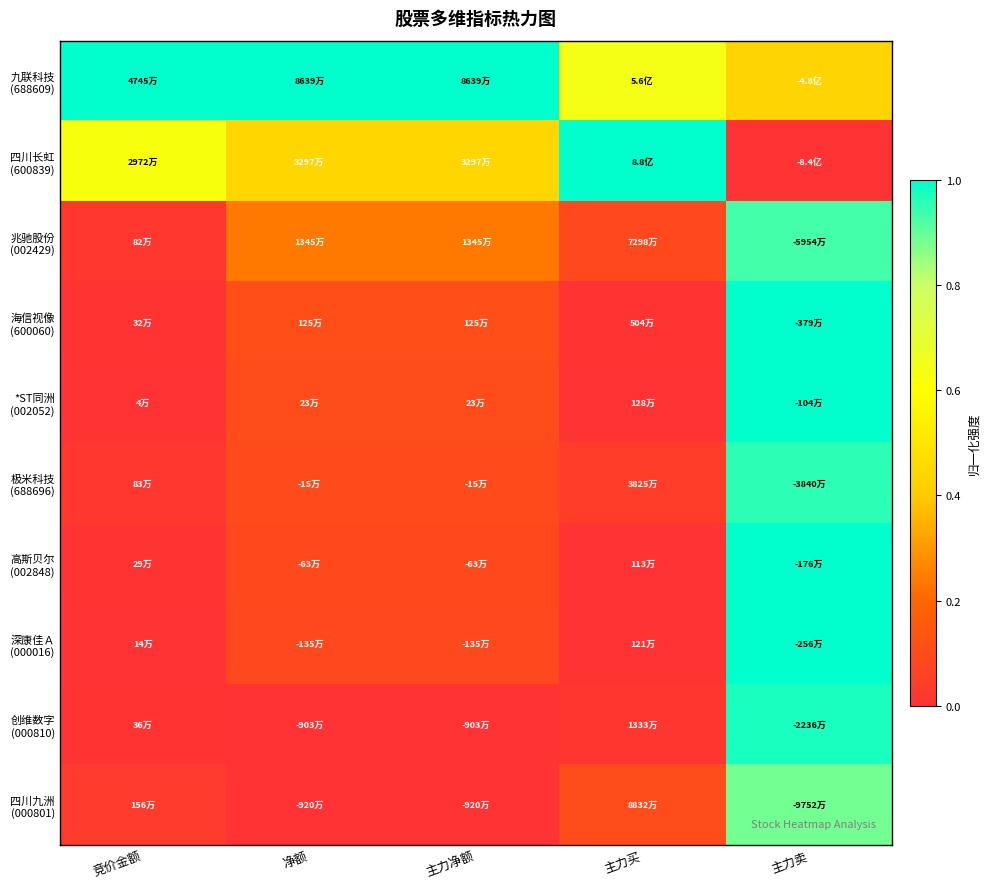

Which series has the largest total across all categories?

九联科技 (688609)